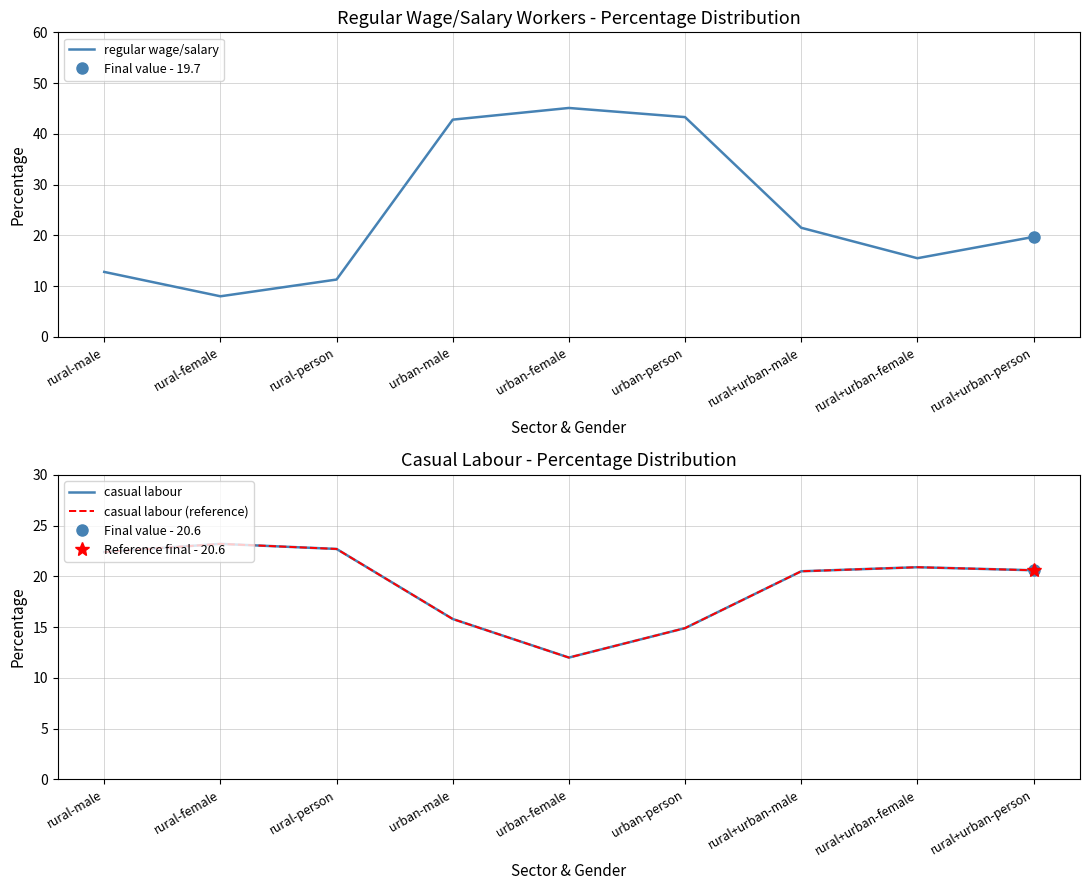

List the labels in order of casual labour value, smallest first.

urban-female, urban-person, urban-male, rural+urban-male, rural+urban-person, rural+urban-female, rural-male, rural-person, rural-female